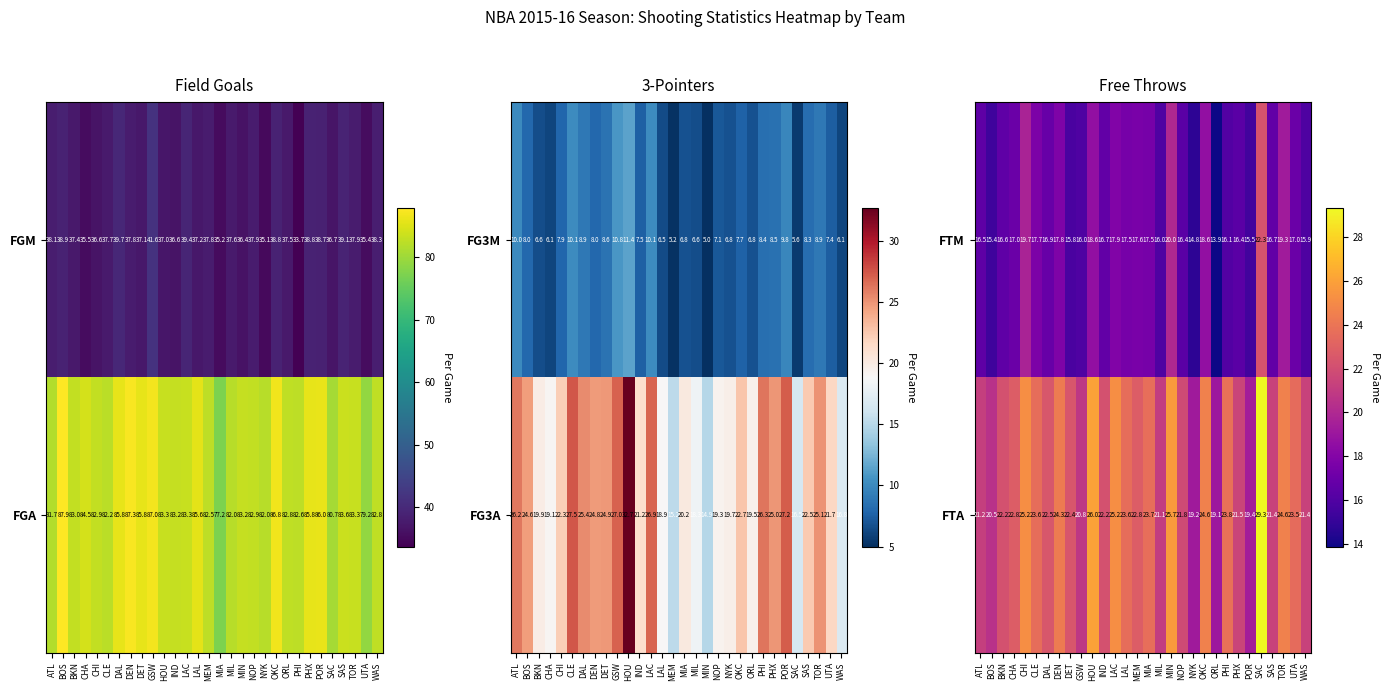

What is the spread (max minus min) of values at SAC?

7.0